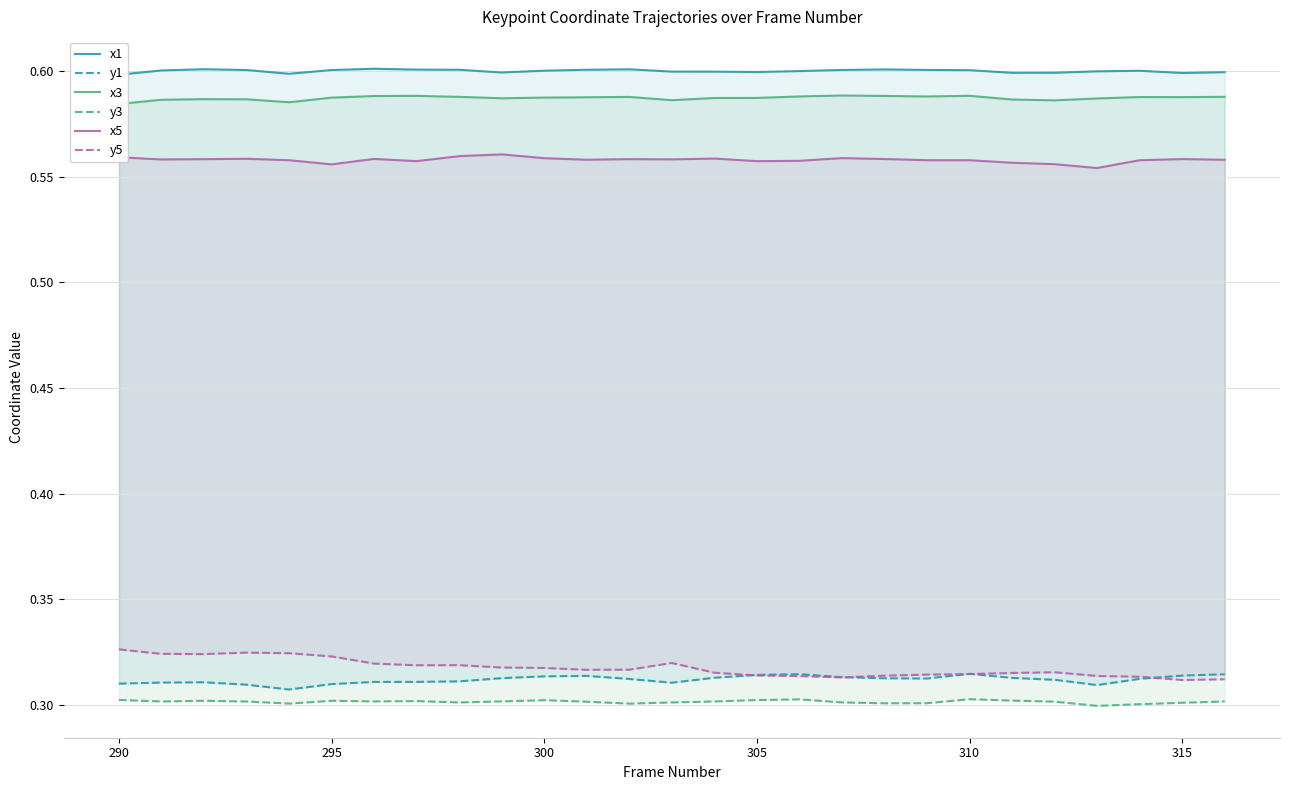

In y1, how many points are higher than both neighbors (excluding endpoints)?

4